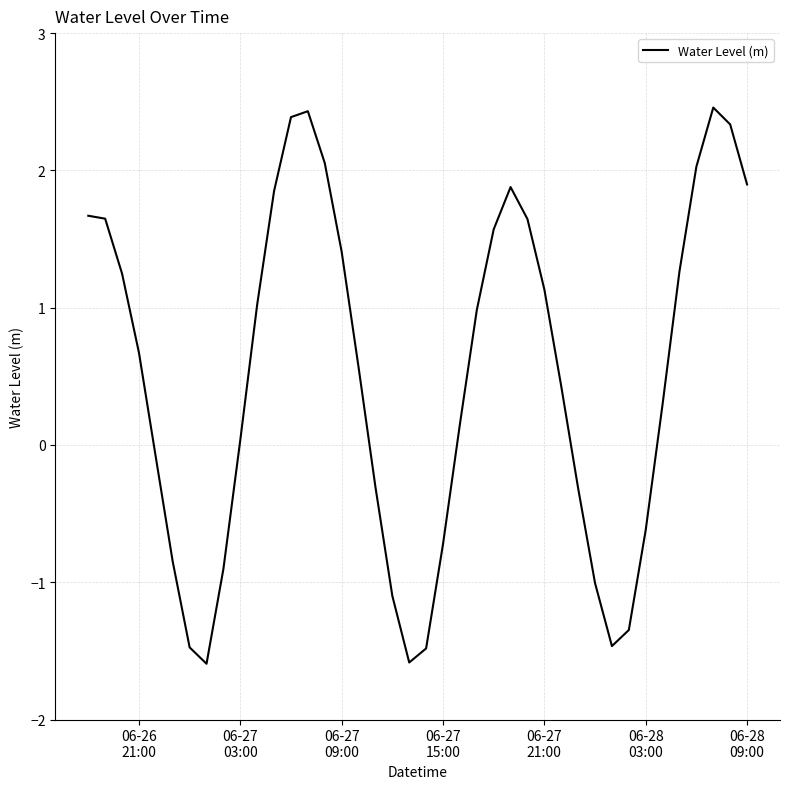

What is the minimum value shown in the chart?

-1.6